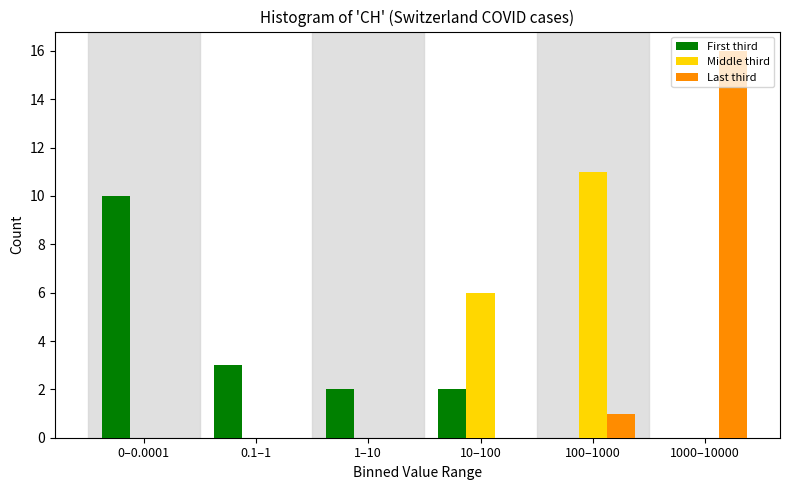

Which category has the highest value in the Middle third series?

100–1000